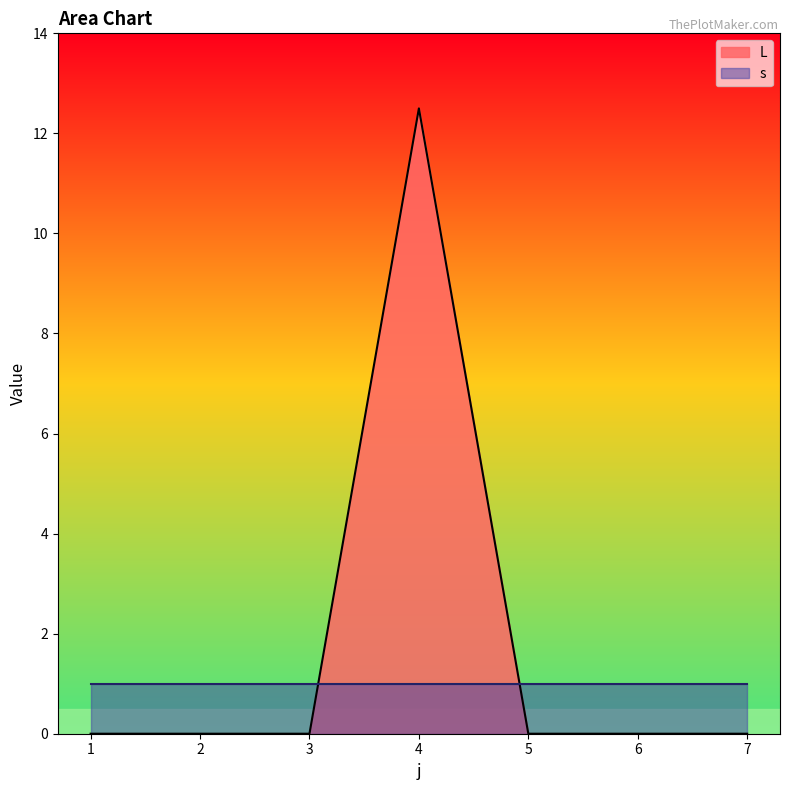

The chart shows a value of 8.1 at 6. True or false?

False